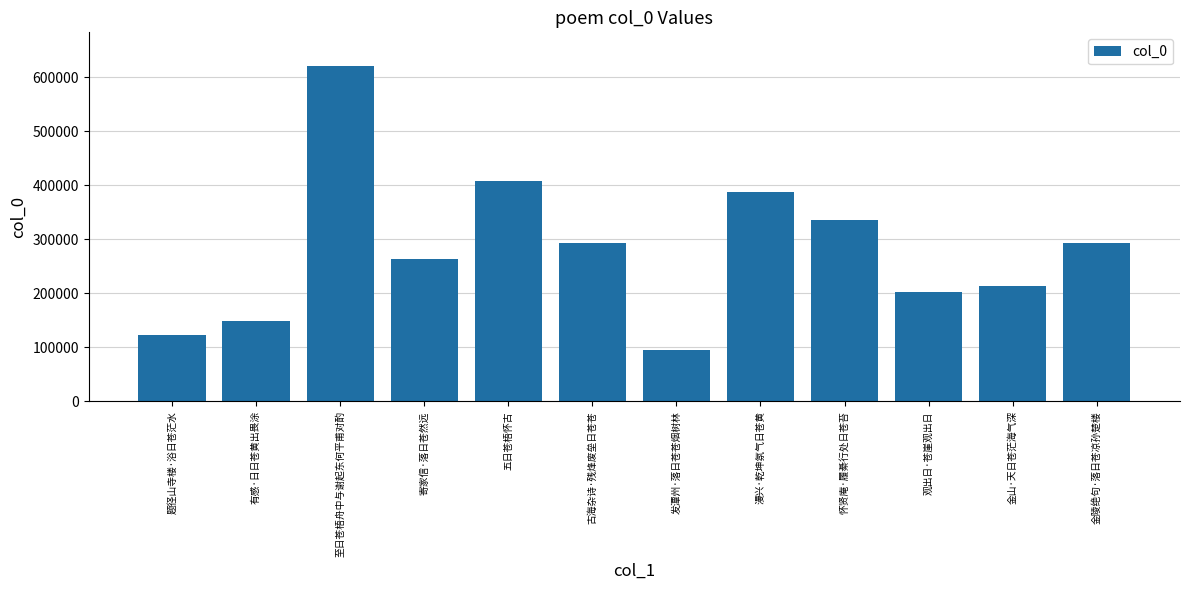

Is it true that the value at 发潭州·落日苍苍烟树林 is 26553?

False